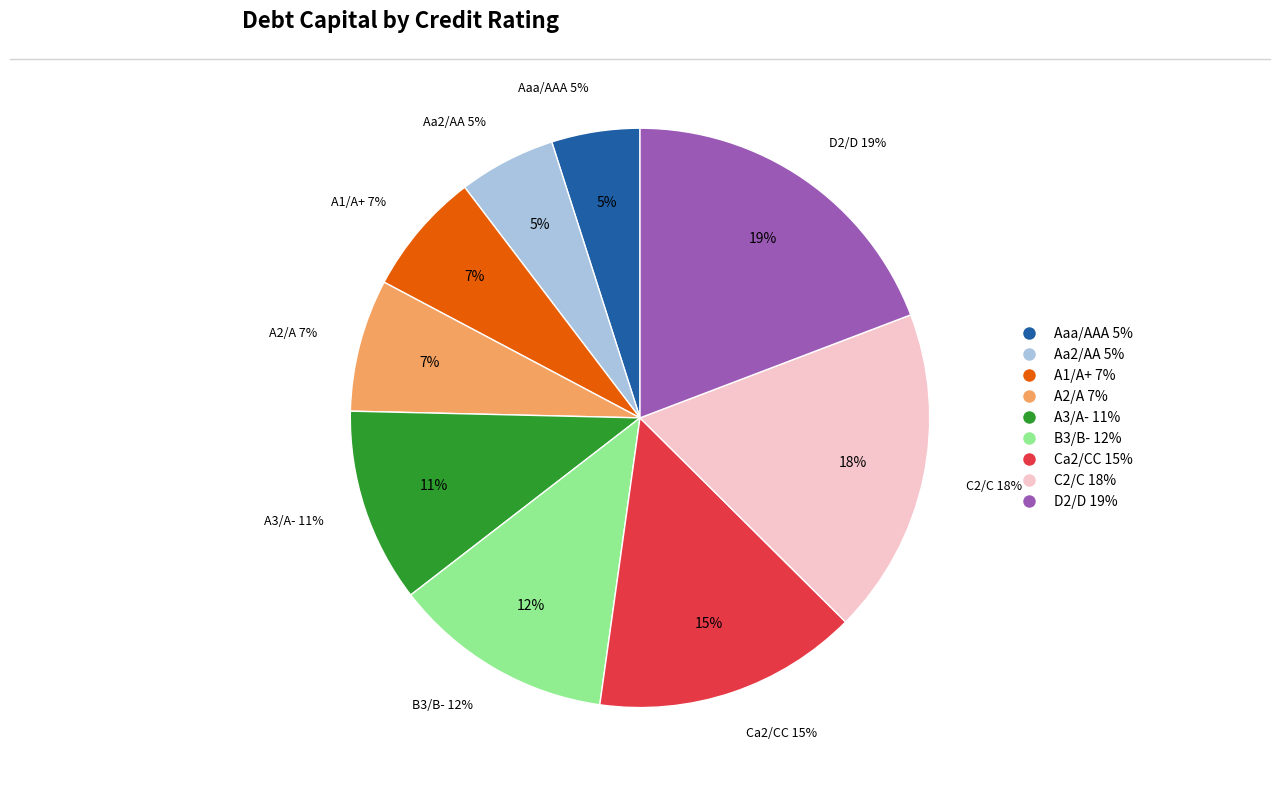

The C2/C slice represents 18% of the pie. True or false?

True